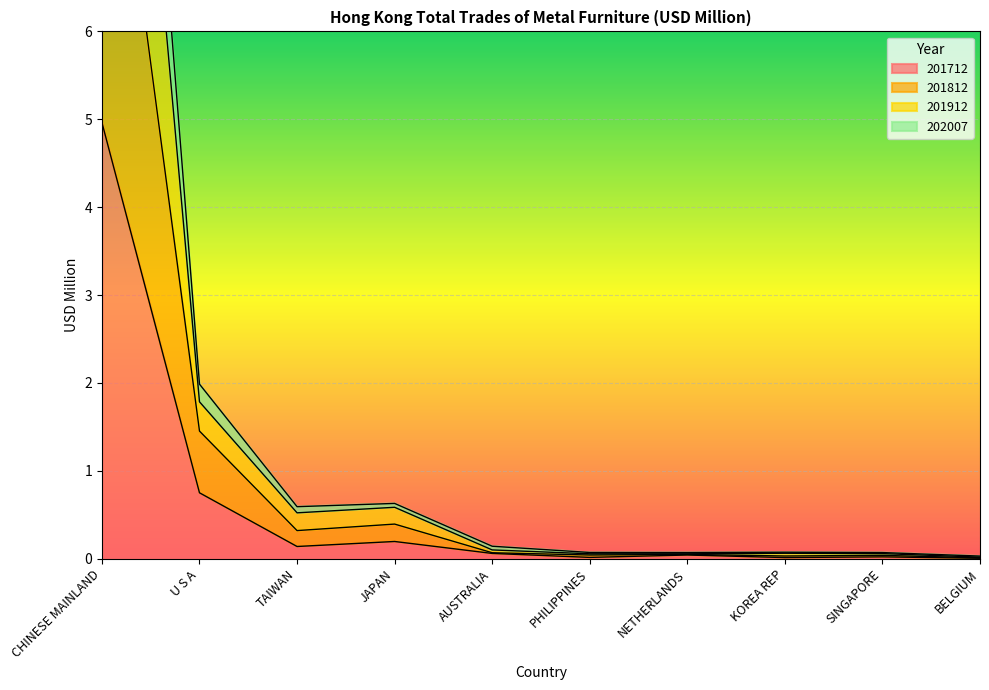

True or false: 201912 and 202007 intersect in this chart.

False